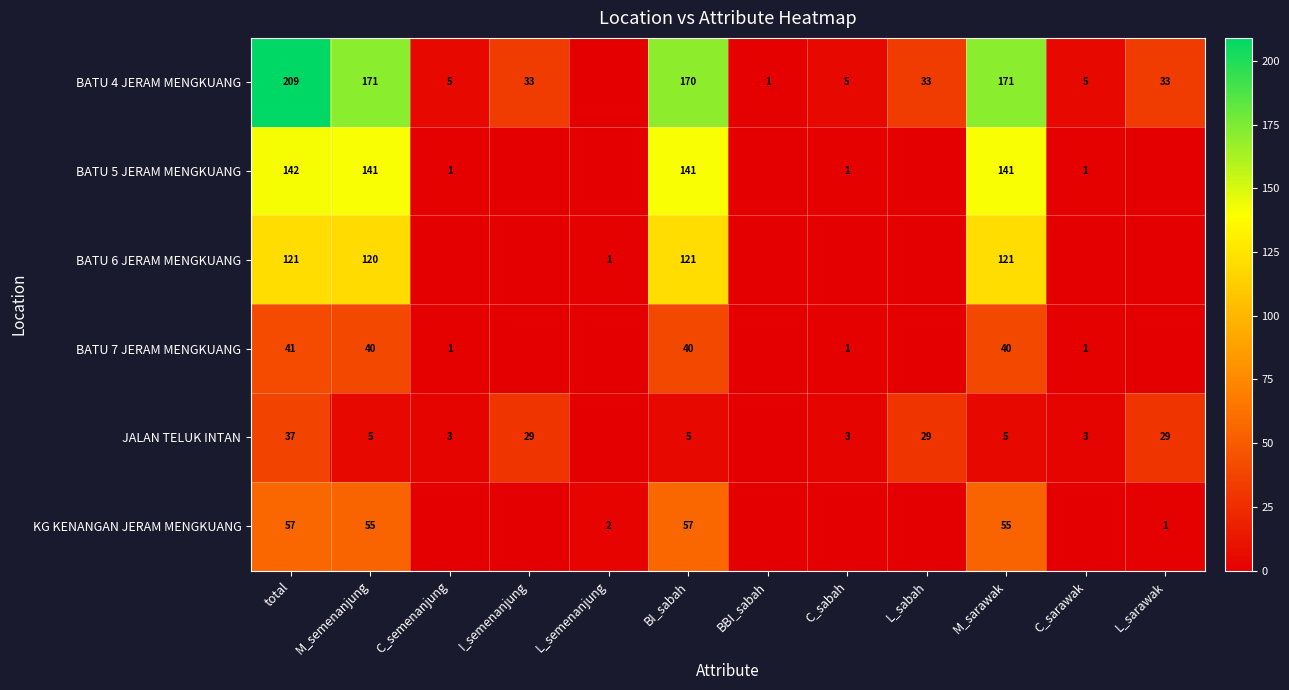

What is the sum of the BATU 4 JERAM MENGKUANG values at total and M_sarawak?

380